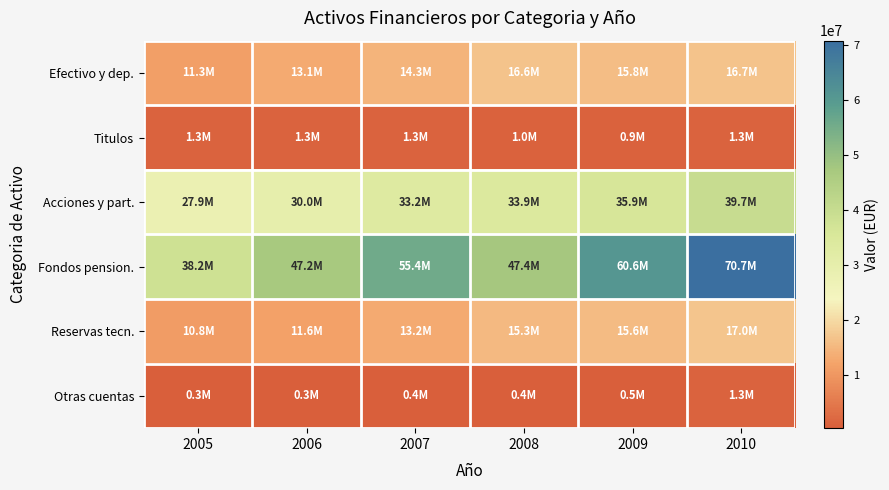

At which category is the sum across all series the highest?

2010